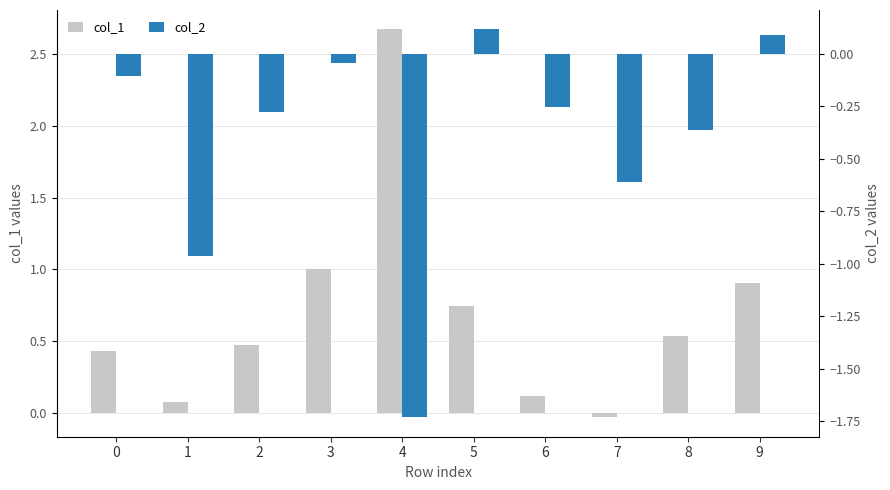

List the series in order of their overall mean, highest first.

col_1, col_2